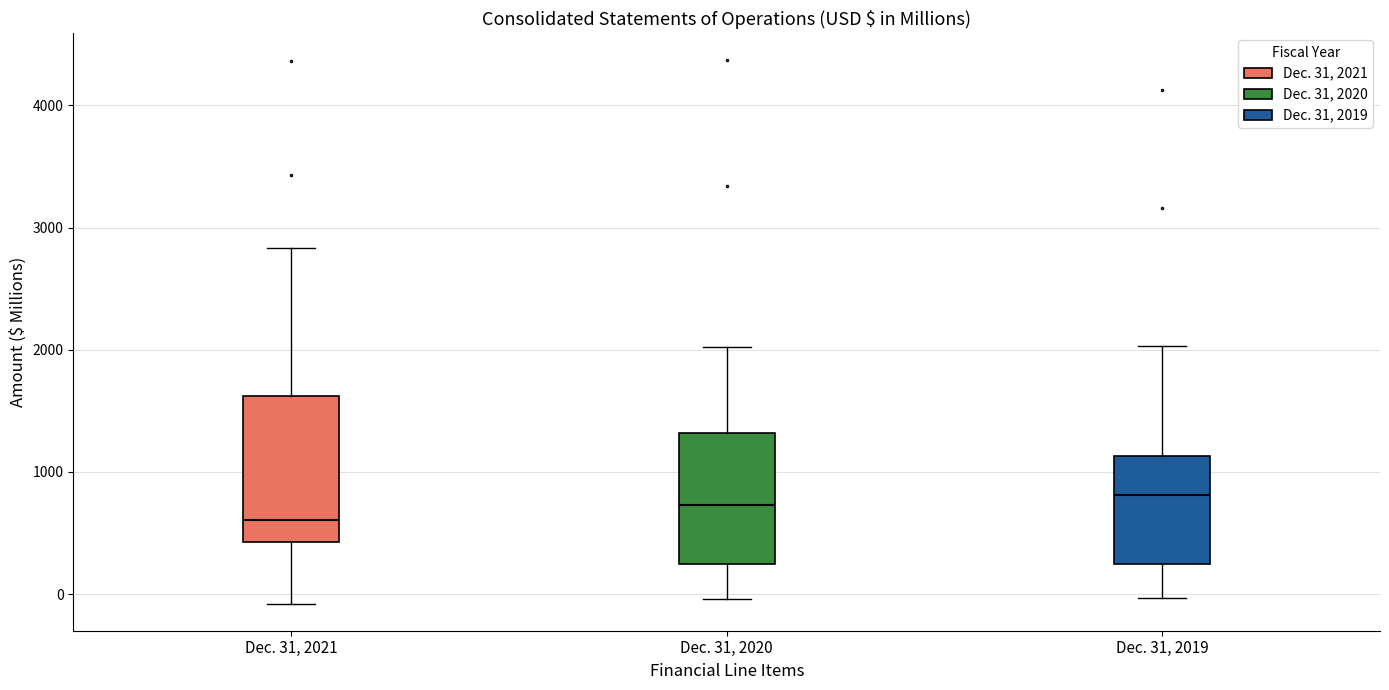

Reading left to right, read every box against the y-axis: the position of its median line, the range the box covers, and the ends of its whiskers. The values are not printed on the chart, so give them approximately, as read against the axis.

Dec. 31, 2021: median 600, box 400 to 1600, whiskers -100 to 2800
Dec. 31, 2020: median 700, box 200 to 1300, whiskers 0 to 2000
Dec. 31, 2019: median 800, box 200 to 1100, whiskers 0 to 2000